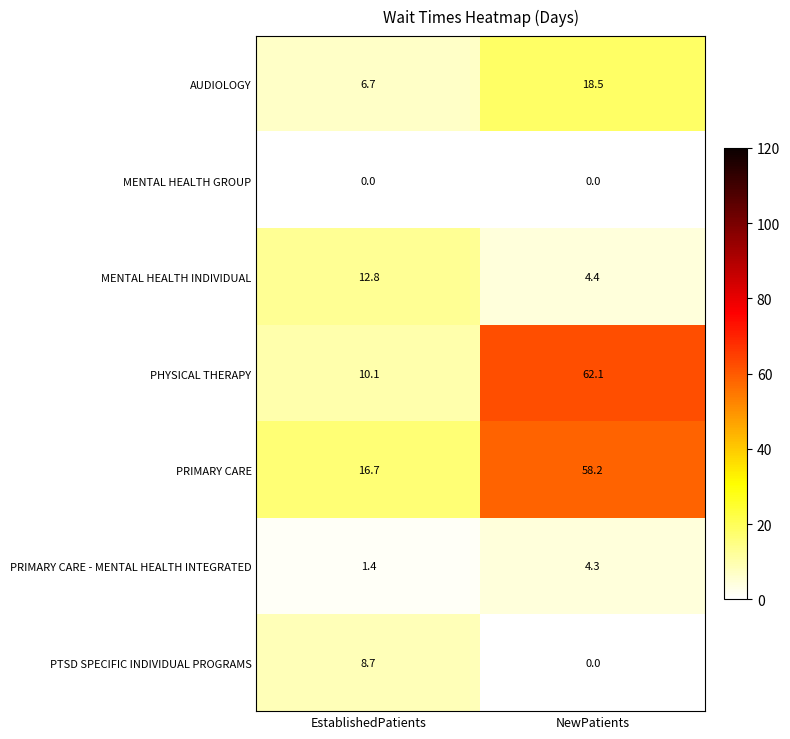

Between EstablishedPatients and NewPatients, which series saw the biggest shift?

PHYSICAL THERAPY